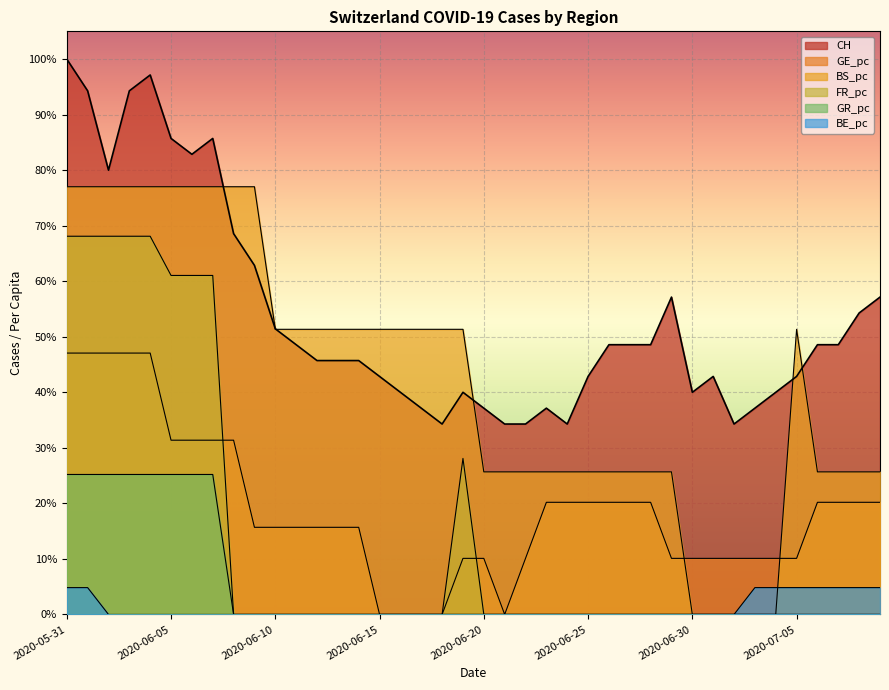

What is the difference between the GR_pc values at 2020-06-07 and 2020-06-13?

0.3